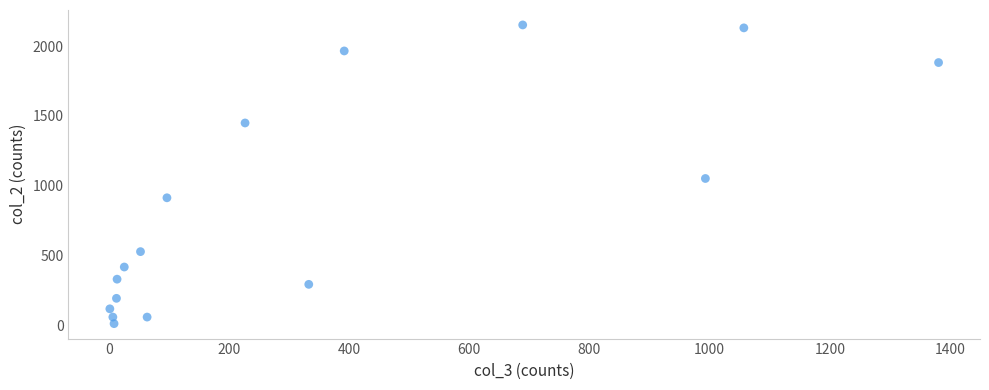

What Y value in the scatter plot is closest to 1083?

1053